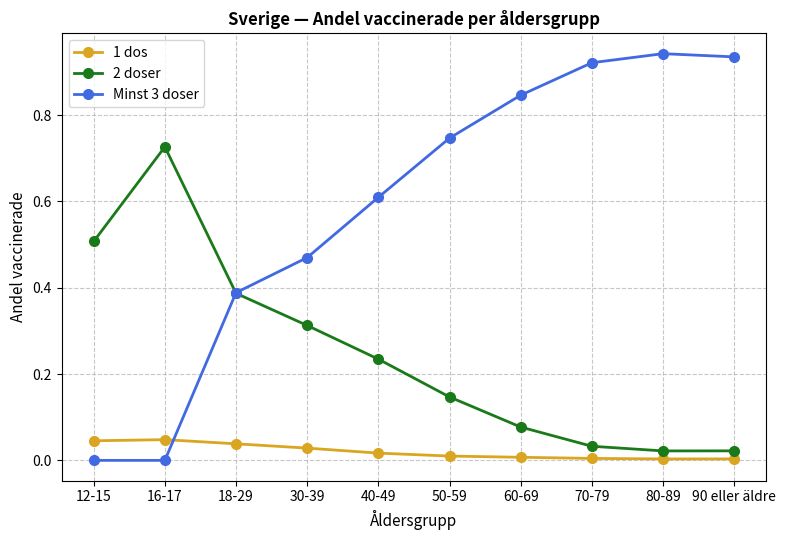

At 60-69, list the series in order from smallest to largest.

1 dos, 2 doser, Minst 3 doser